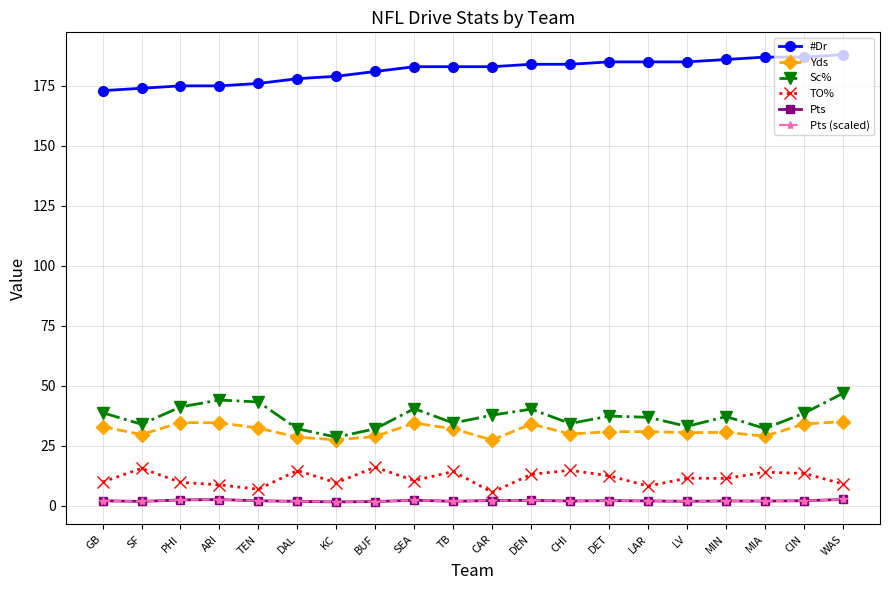

Does the chart have visible grid lines?

Yes